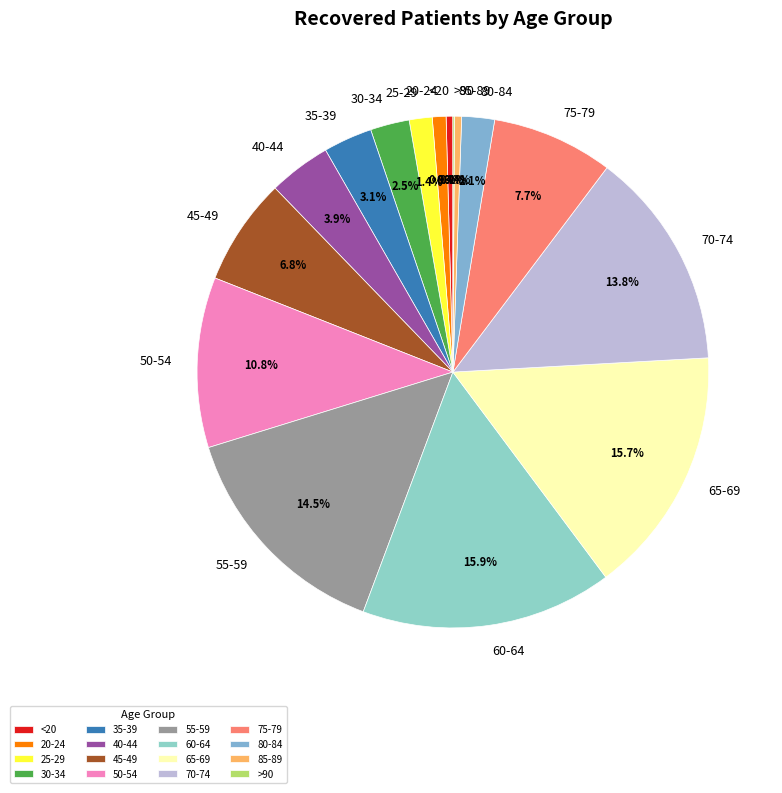

Is the sum of 35-39 and 65-69 greater than half?

No